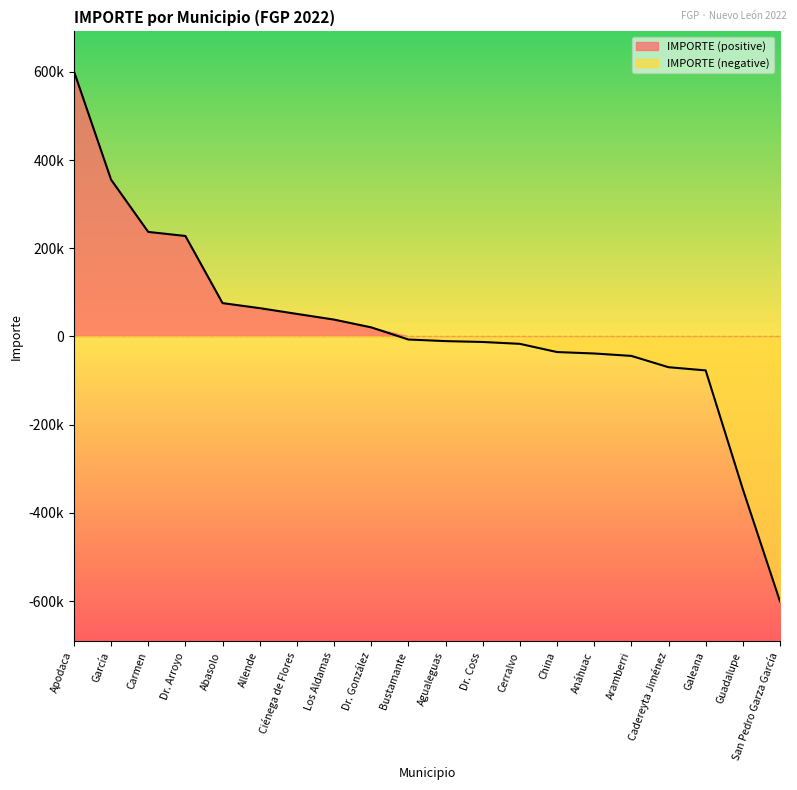

What is the maximum value shown in the chart?

601404.9